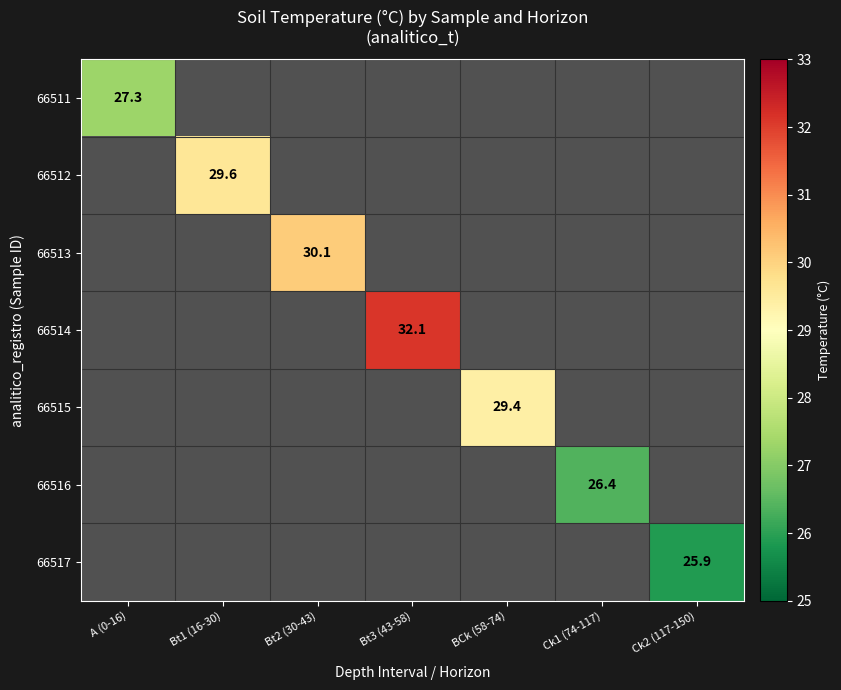

The value of 66515 at BCk (58-74) is 29.4. True or false?

True